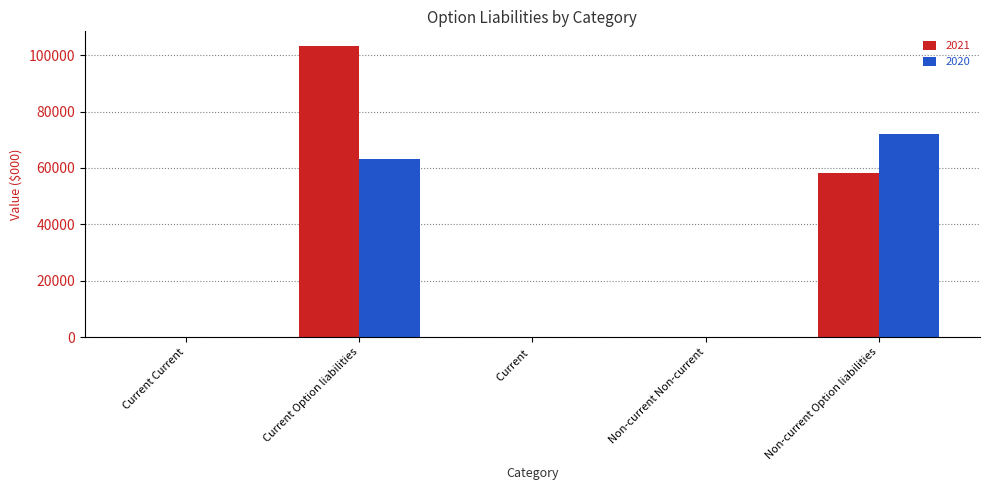

What is the sum of all 2020 values?

135269